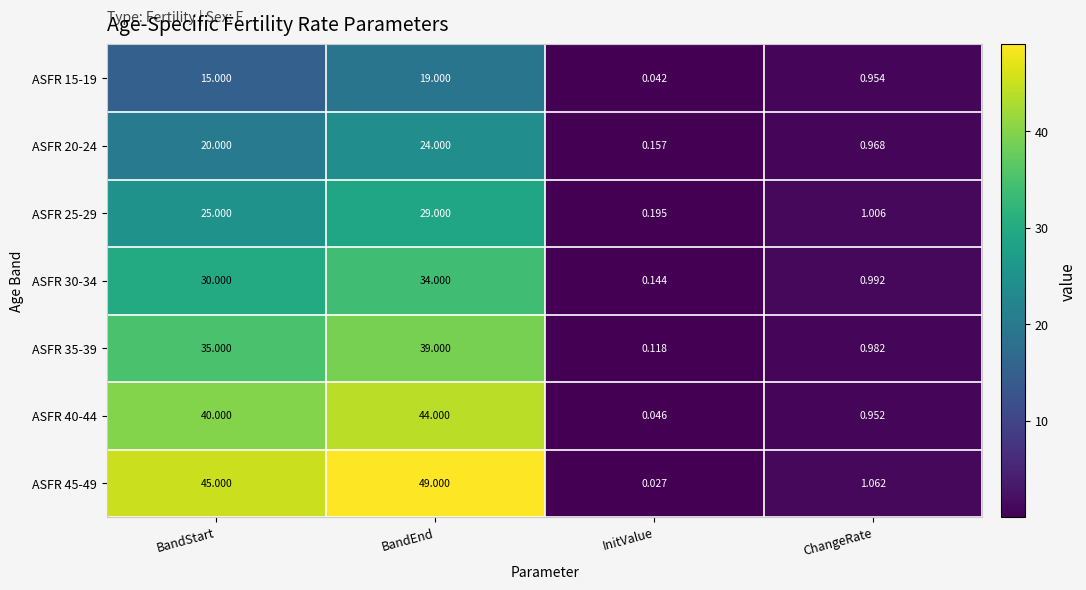

At how many categories does at least one series exceed 38?

2